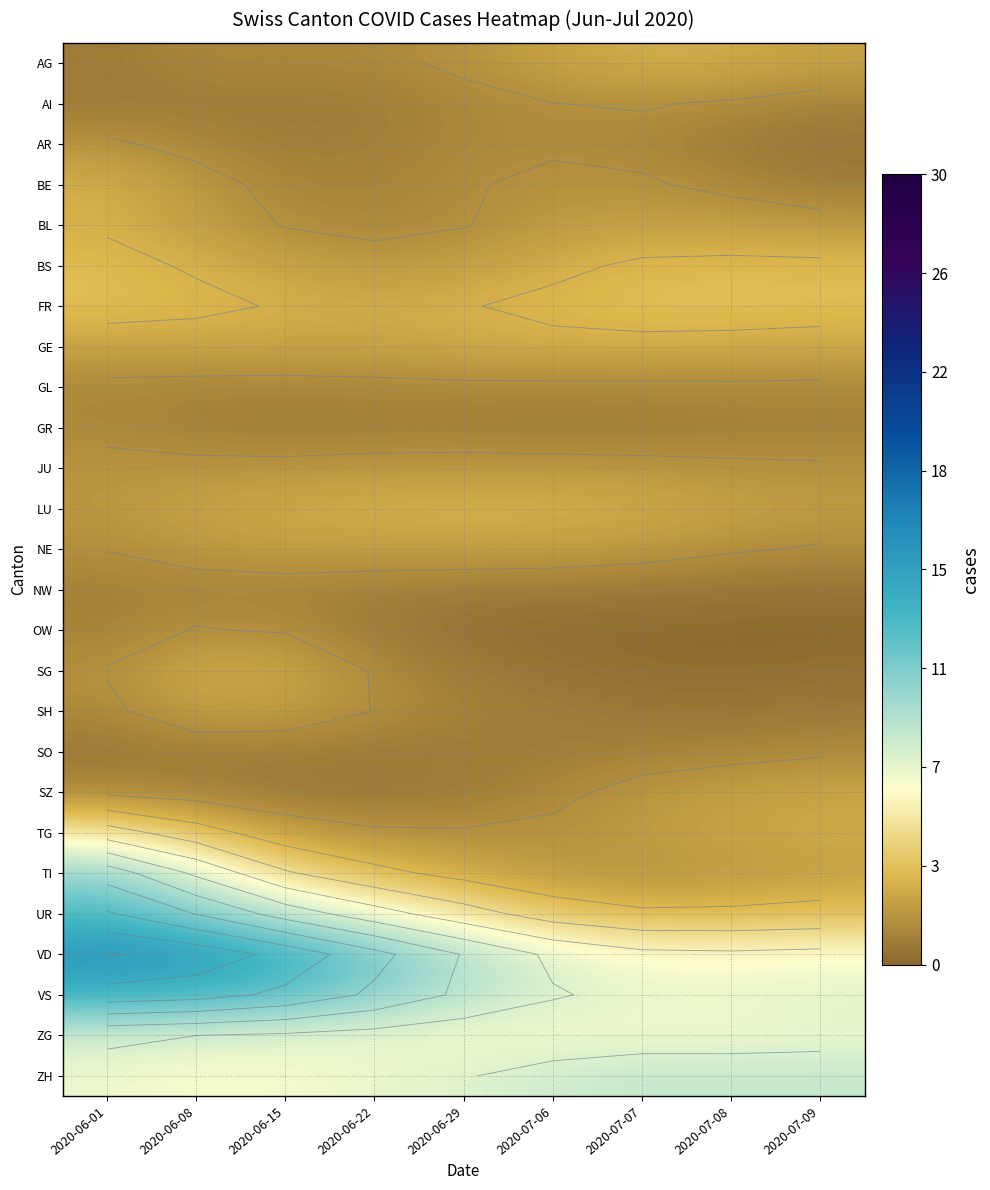

Is the value of JU at 2020-06-01 greater than the value of AG at 2020-07-08?

No